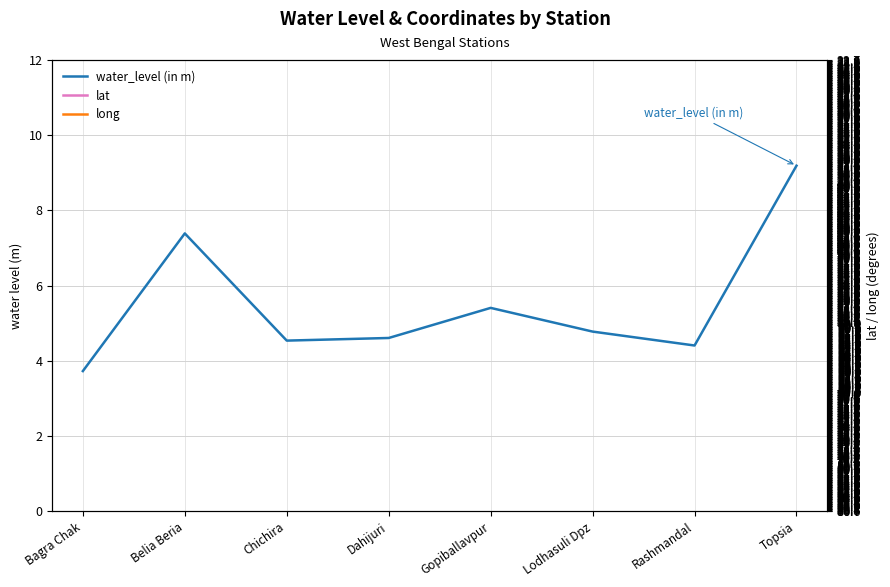

The value of water_level (in m) at Lodhasuli Dpz is 8.4. True or false?

False